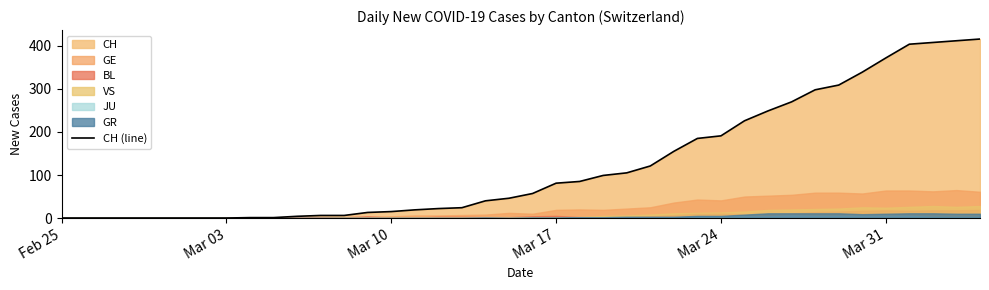

True or false: the data shows 0 at Mar 03.

True